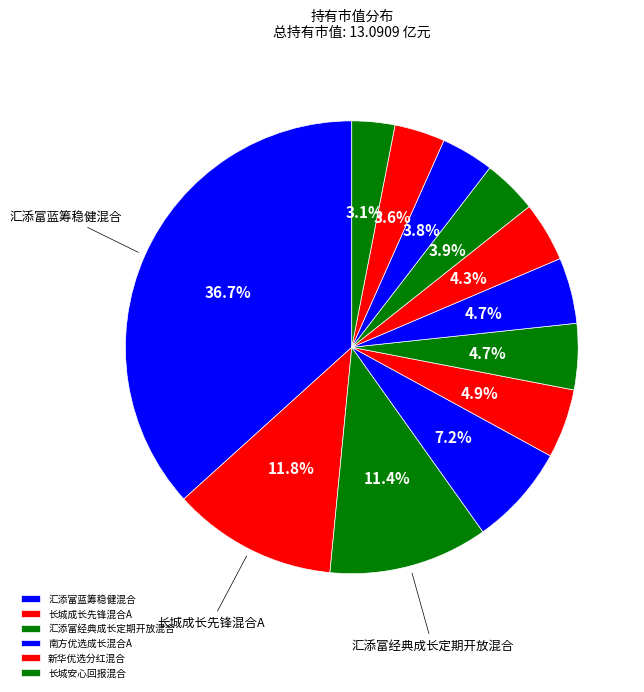

Count the number of slices in the pie.

12